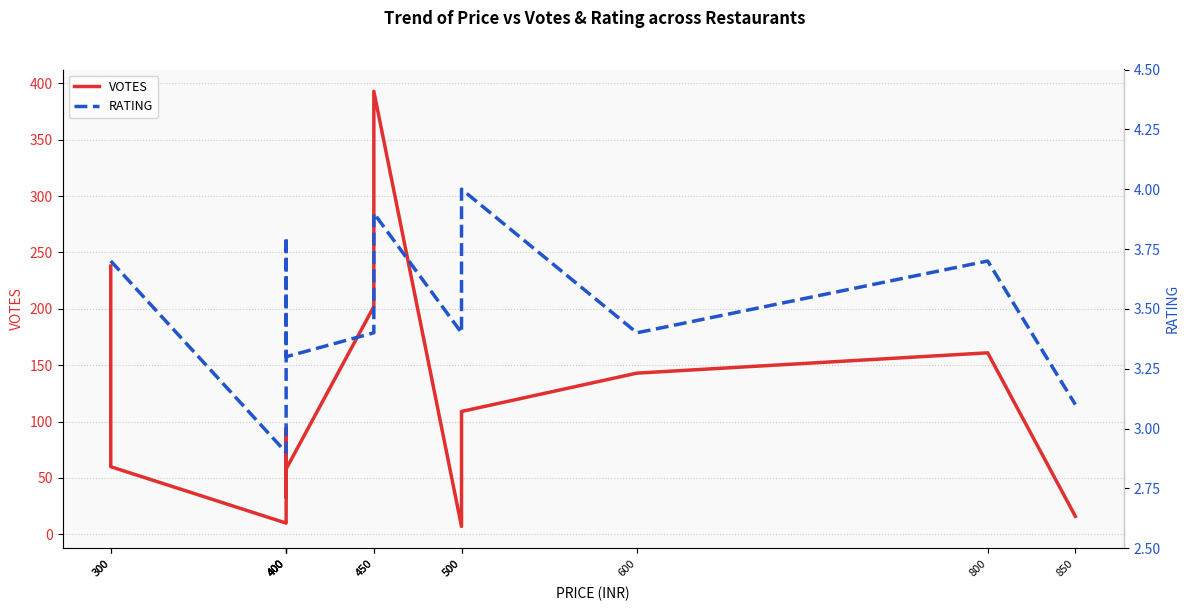

Where does the VOTES series first go above 94?

300